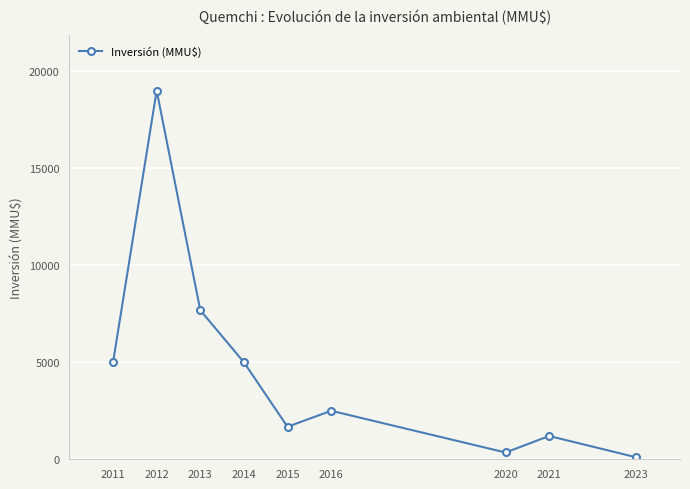

How many values are below 2500?

4